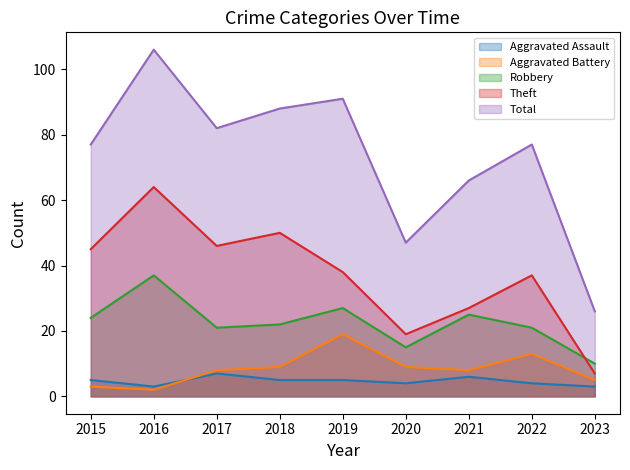

What is the maximum value shown in the chart?

106